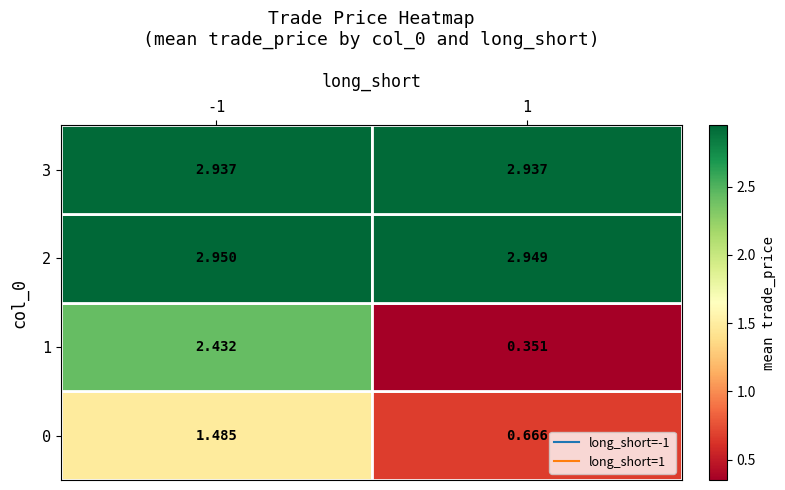

Count the long_short=1 values in the range 0 to 2.

2